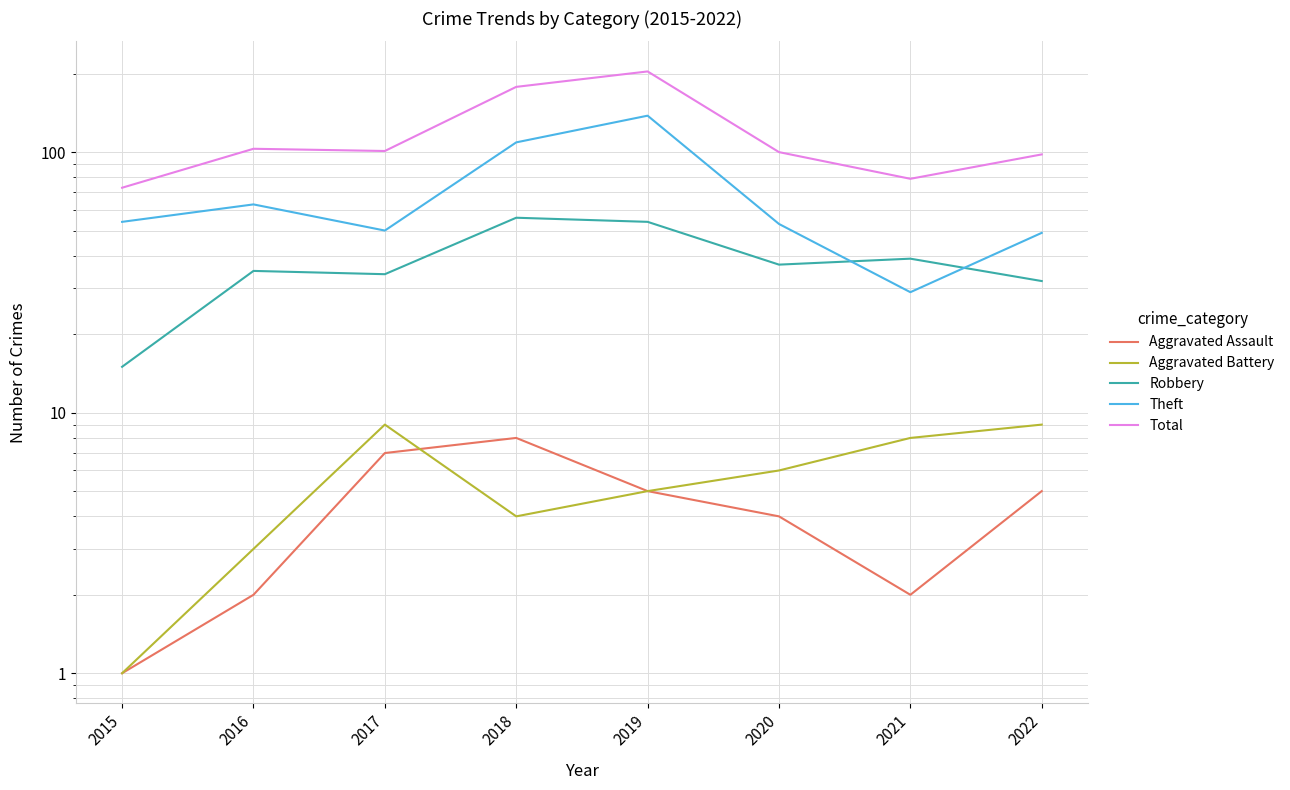

At how many categories does at least one series exceed 27?

8